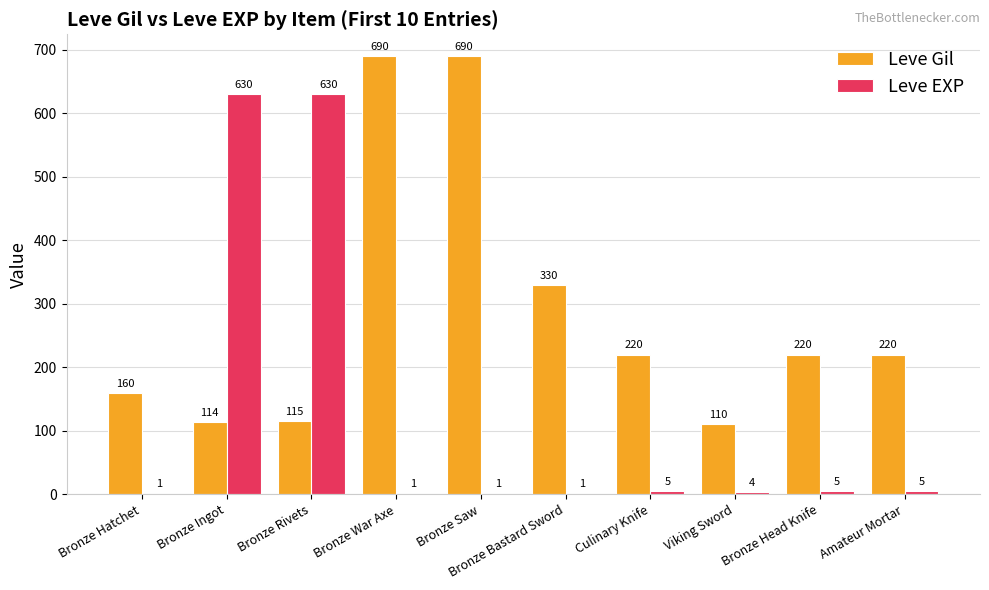

Reading left to right, what are all the values shown in this chart?

Leve Gil: Bronze Hatchet=160	Bronze Ingot=114	Bronze Rivets=115	Bronze War Axe=690	Bronze Saw=690	Bronze Bastard Sword=330	Culinary Knife=220	Viking Sword=110	Bronze Head Knife=220	Amateur Mortar=220
Leve EXP: Bronze Hatchet=1	Bronze Ingot=630	Bronze Rivets=630	Bronze War Axe=1	Bronze Saw=1	Bronze Bastard Sword=1	Culinary Knife=5	Viking Sword=4	Bronze Head Knife=5	Amateur Mortar=5